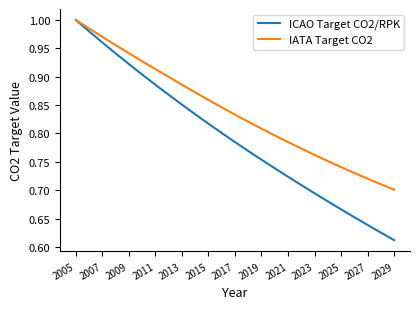

Which series has the largest range (max minus min)?

ICAO Target CO2/RPK